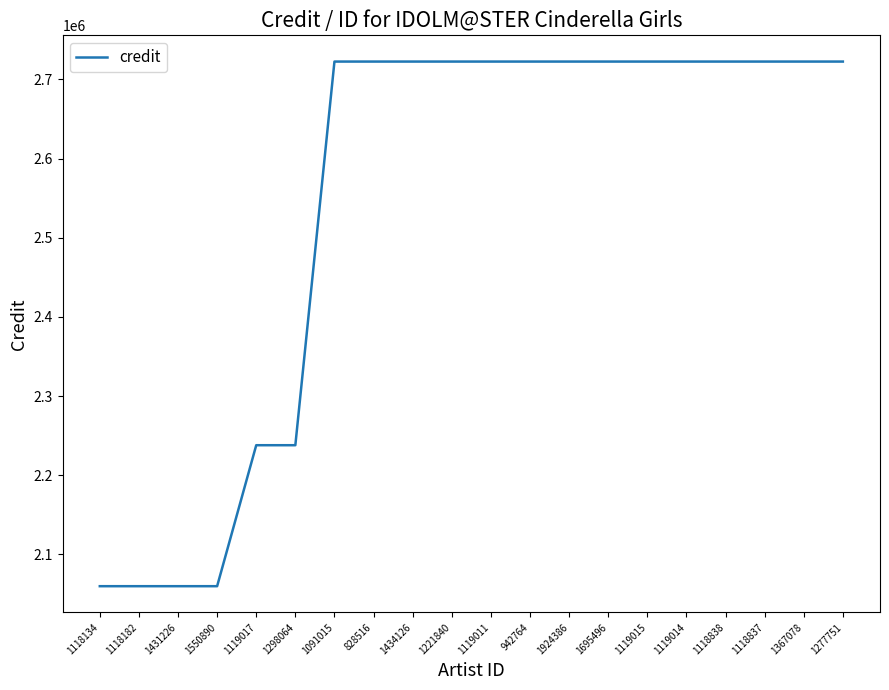

What is the minimum value shown in the chart?

2059861